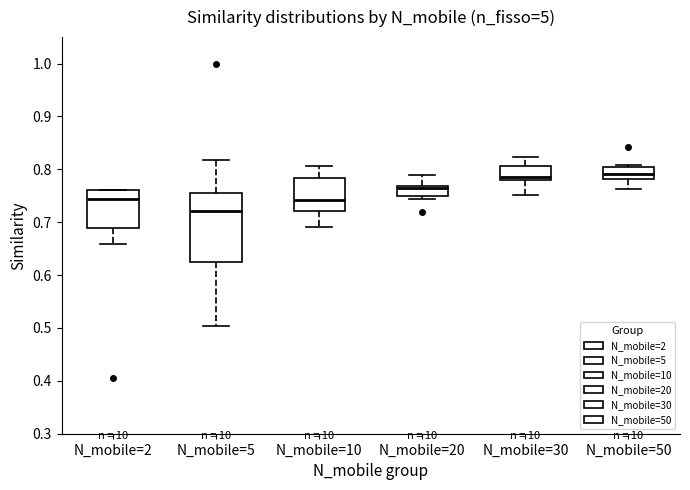

Which box is the tallest, from its lower edge to its upper edge?

N_mobile=5